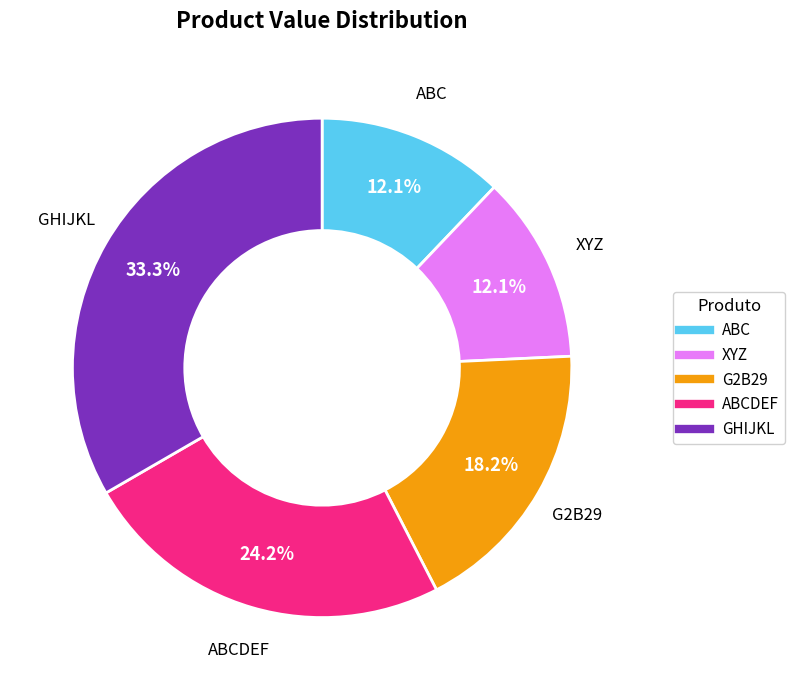

Is there any slice that represents more than half of the pie?

No